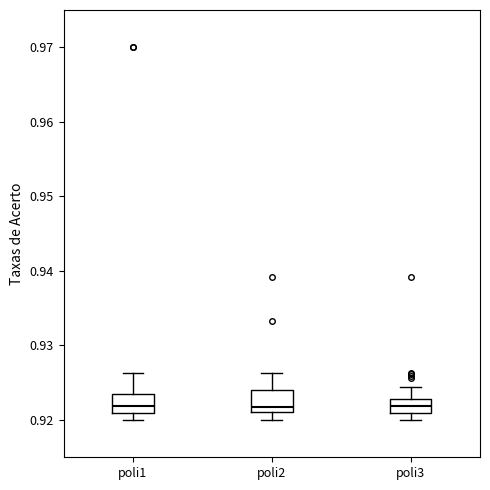

Reading left to right, transcribe this box plot: for each box, give where its median line is, the range the box spans, and where its two whiskers end, as read against the y-axis. The values are not printed on the chart, so give them approximately, as read against the axis.

poli1: median 0.922, box 0.921 to 0.924, whiskers 0.920 to 0.926
poli2: median 0.922, box 0.921 to 0.924, whiskers 0.920 to 0.926
poli3: median 0.922, box 0.921 to 0.923, whiskers 0.920 to 0.924